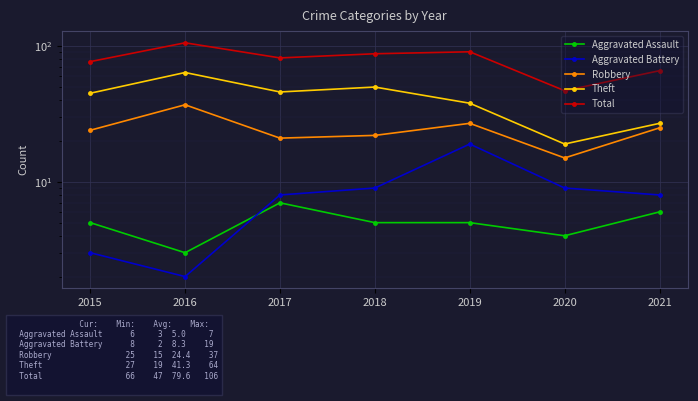

At which category is the sum across all series the highest?

2016